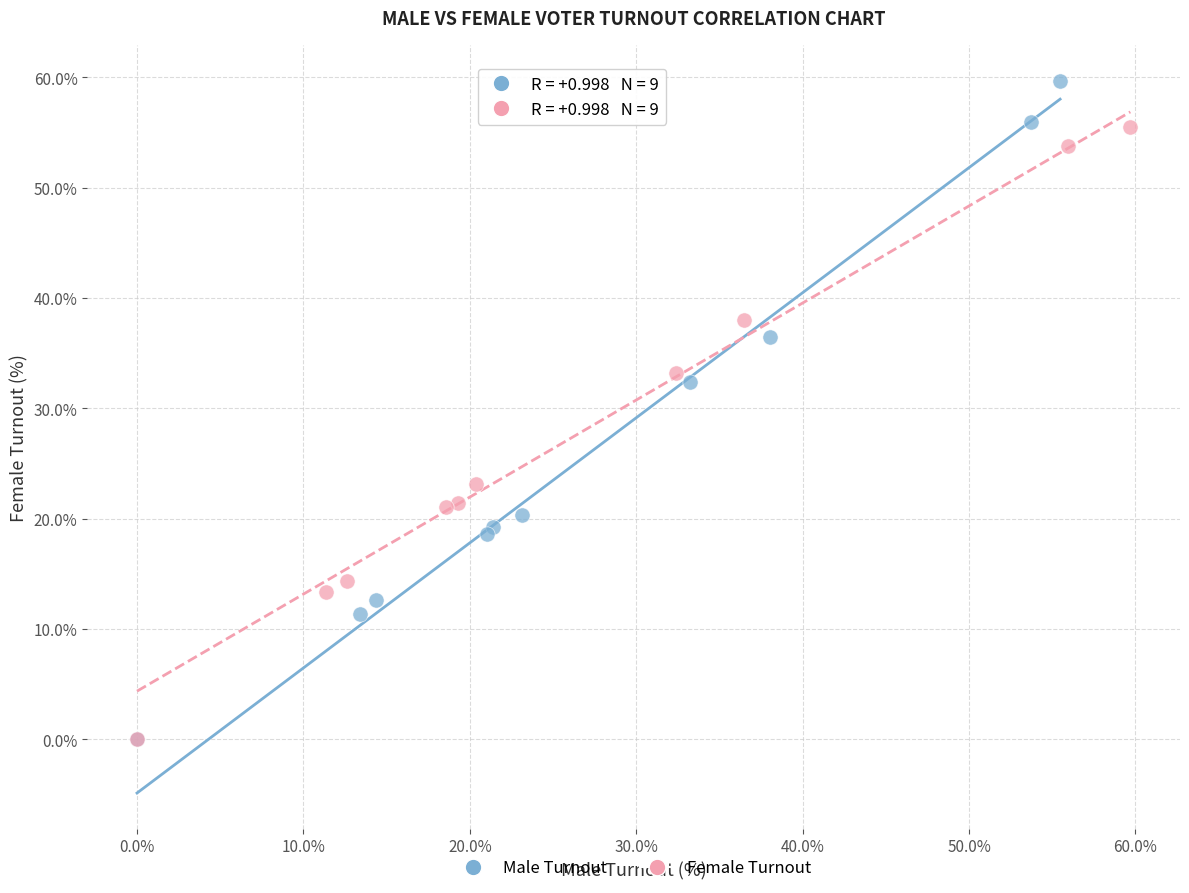

Which series has the largest Y range (max minus min)?

Male Turnout